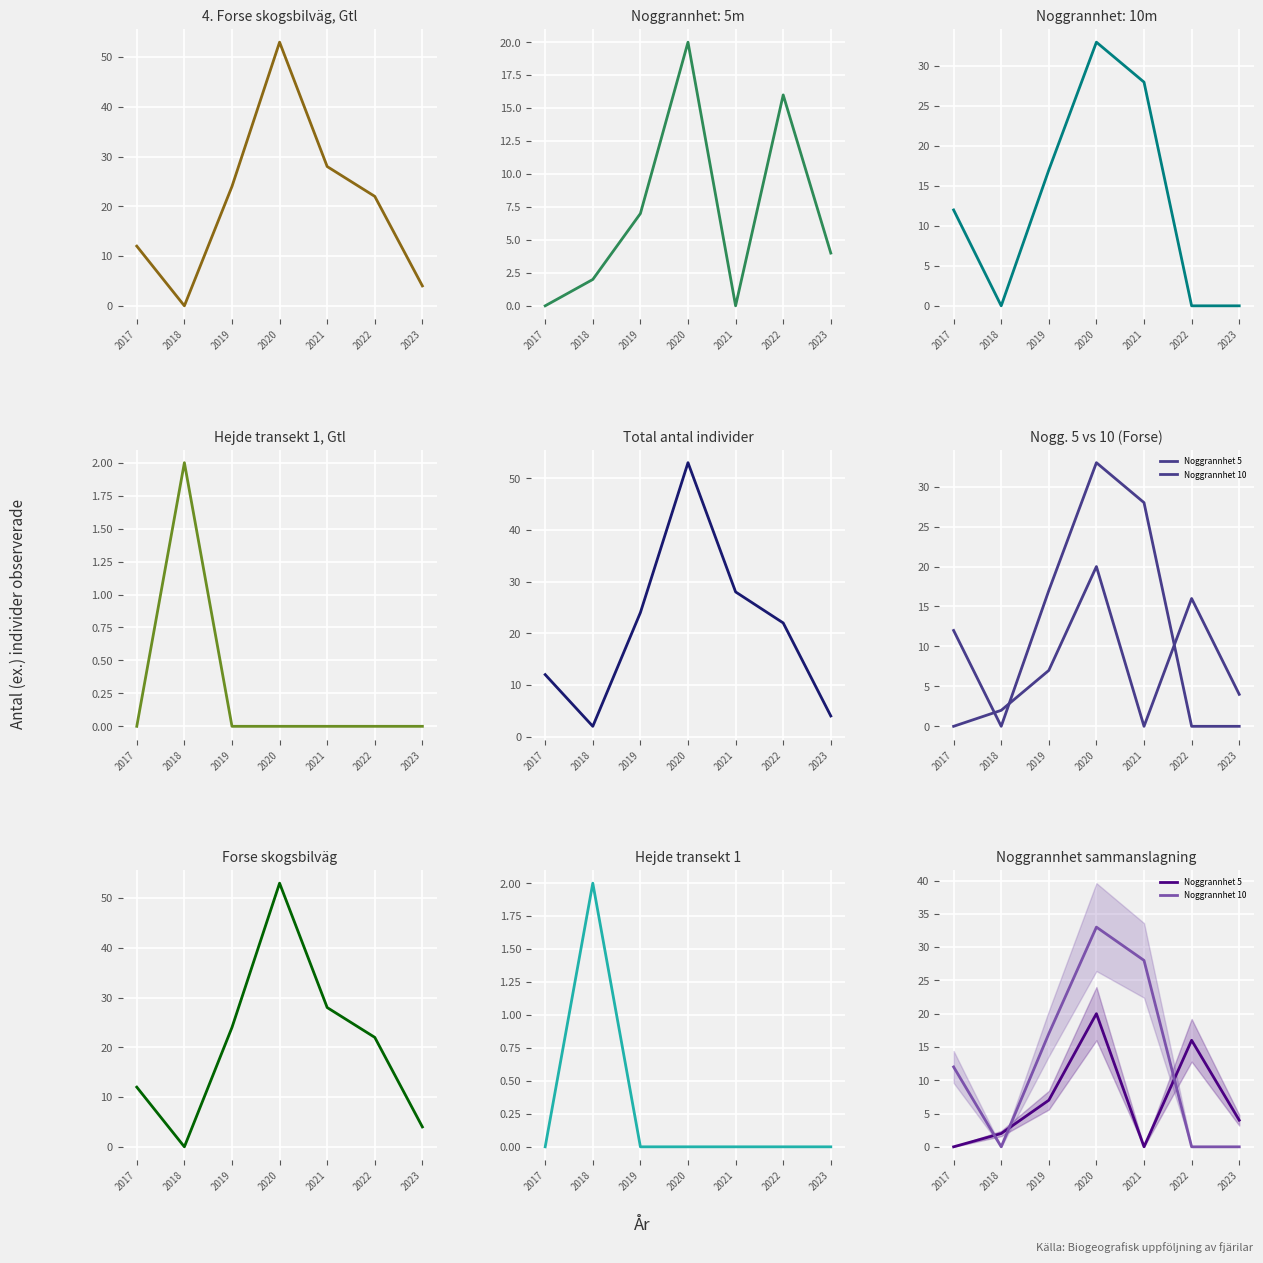

Is it true that Total equals 4 at 2023?

True